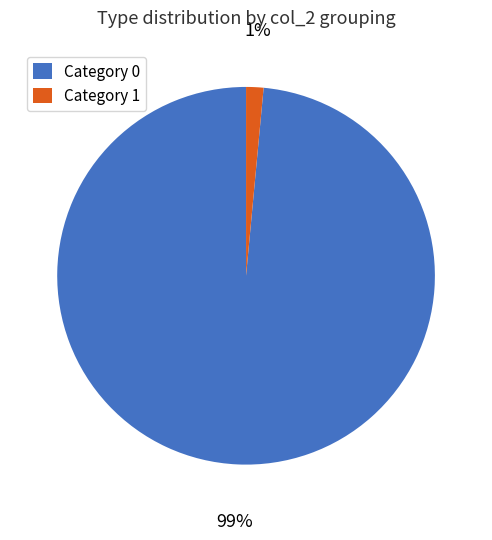

To the nearest percent, what is the average slice percentage?

50%